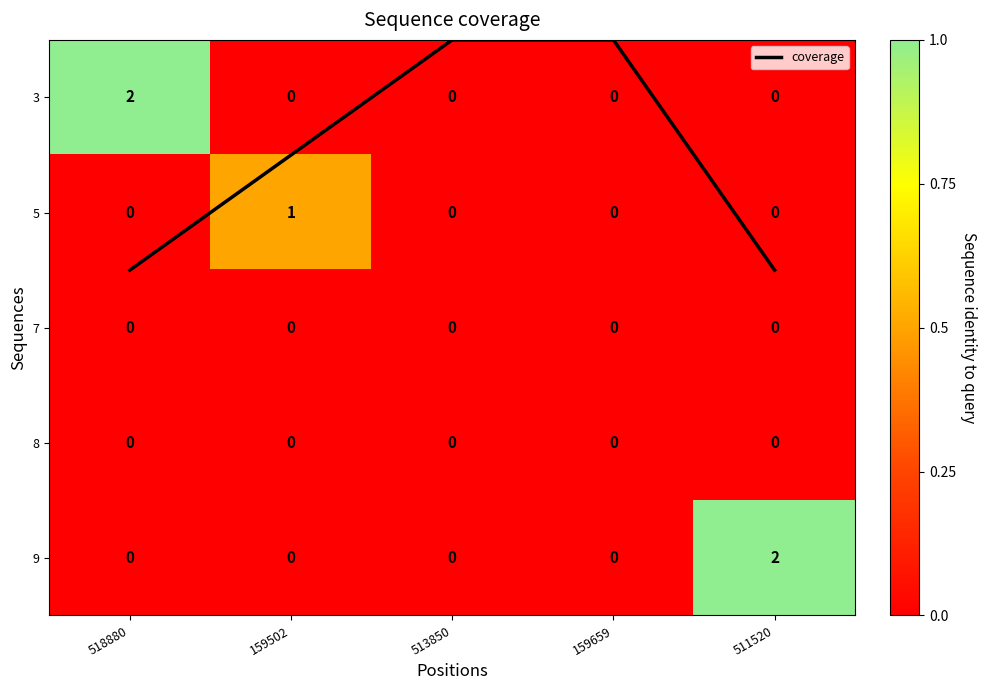

How many positive values does the 5 series have?

1